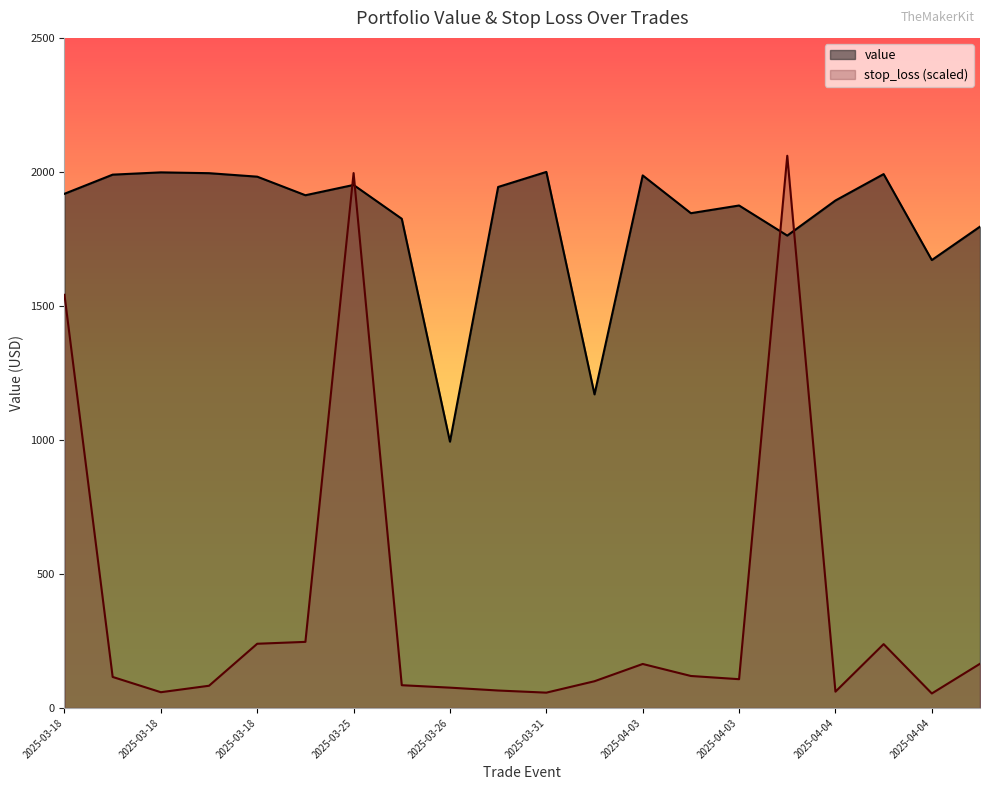

What is the sum of all stop_loss values?

7636.9